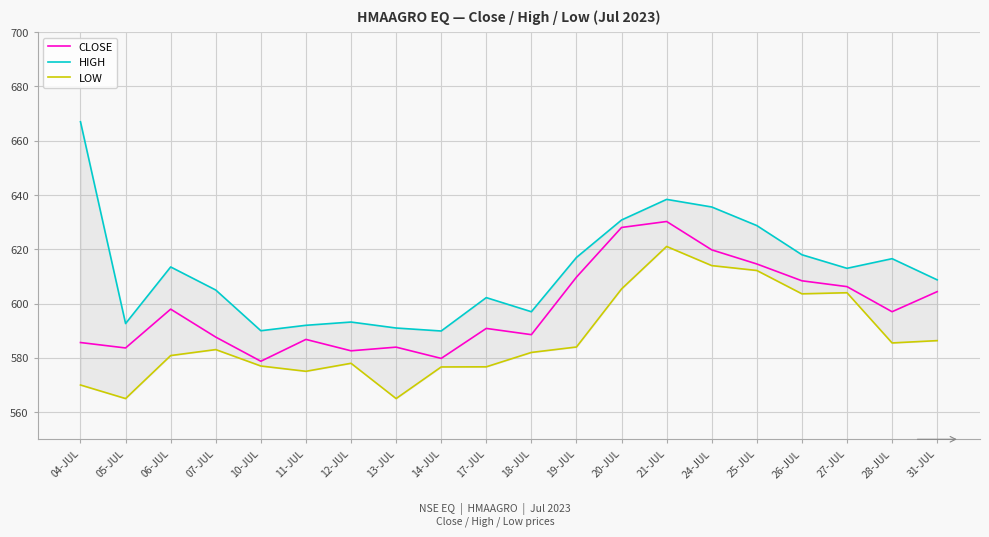

True or false: HIGH and CLOSE intersect in this chart.

False